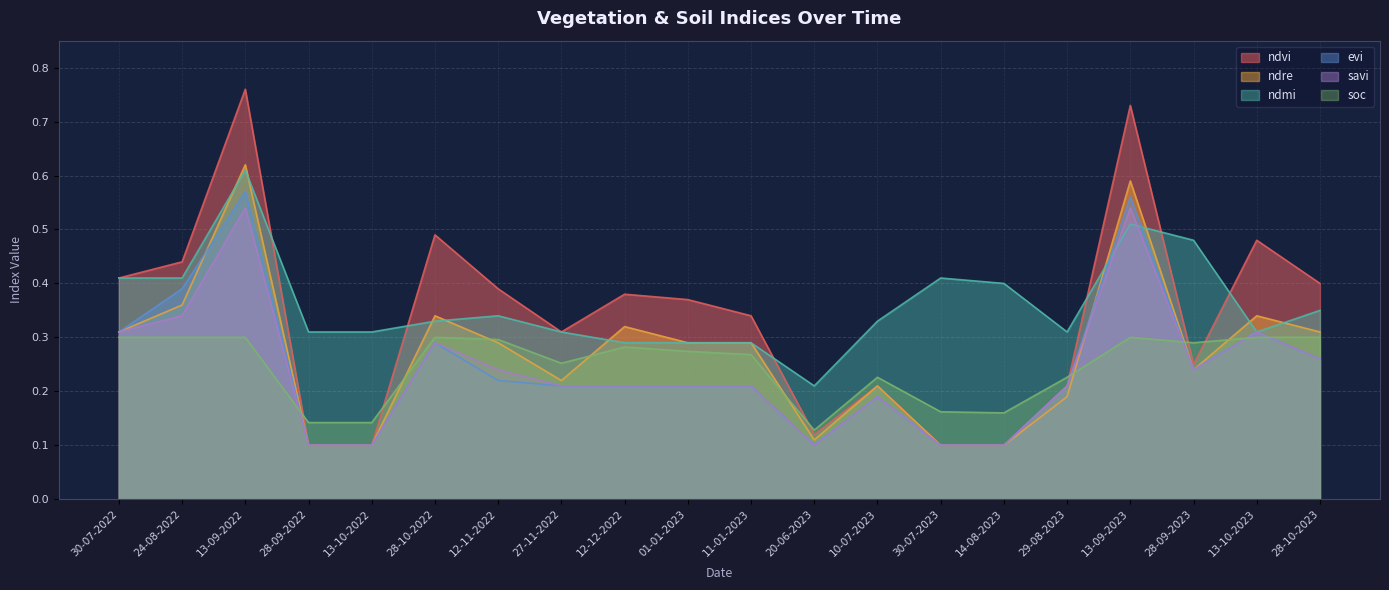

Which series has the largest range (max minus min)?

ndvi